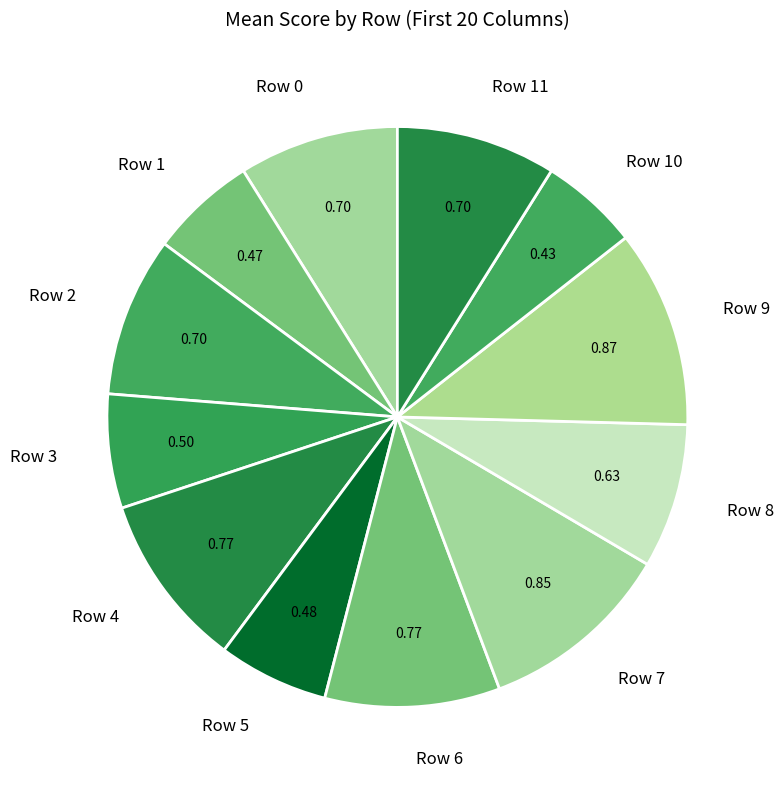

The Row 6 slice represents 3% of the pie. True or false?

False